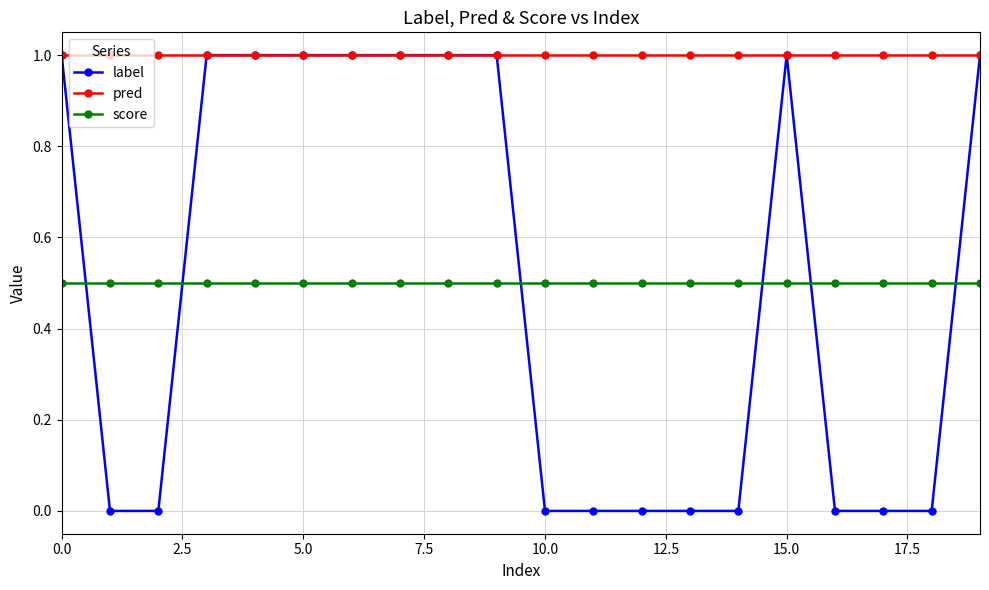

What are all the series names shown in the legend?

label, pred, score